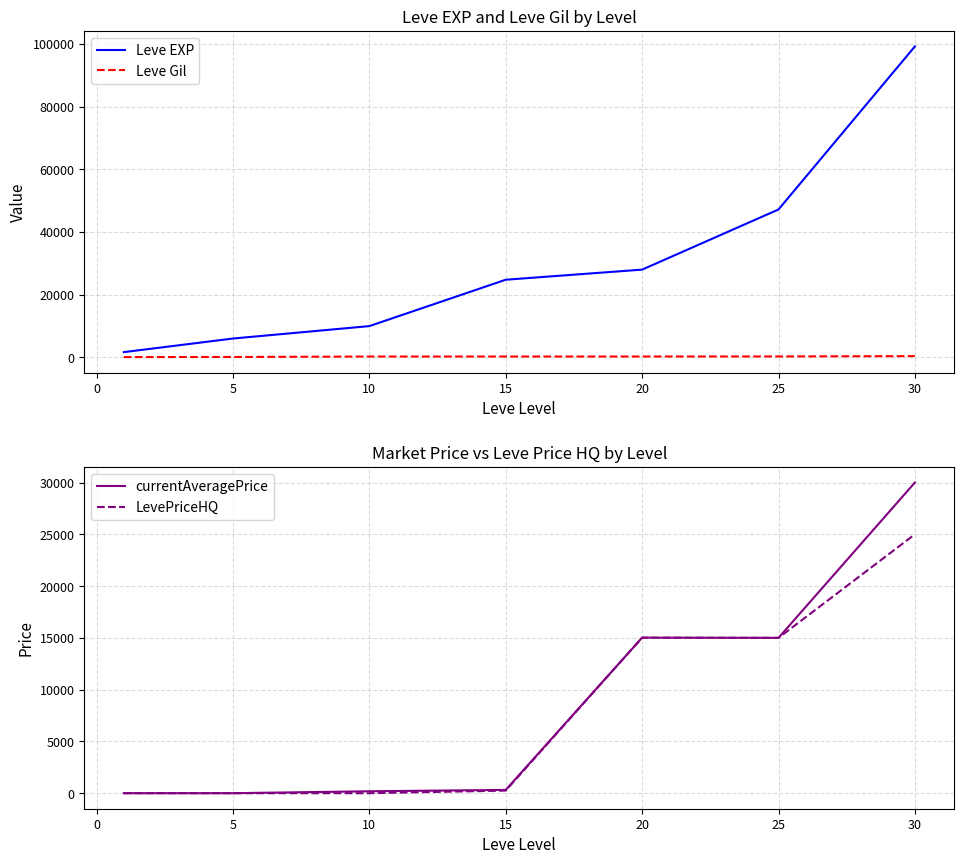

What are all the series names shown in the legend?

Leve EXP, Leve Gil, currentAveragePrice, LevePriceHQ